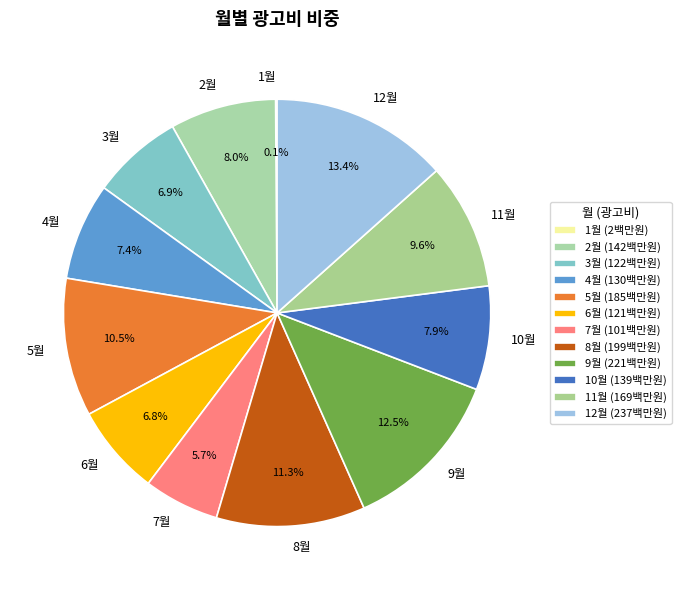

What percentage is NOT represented by 9월?

87.5%